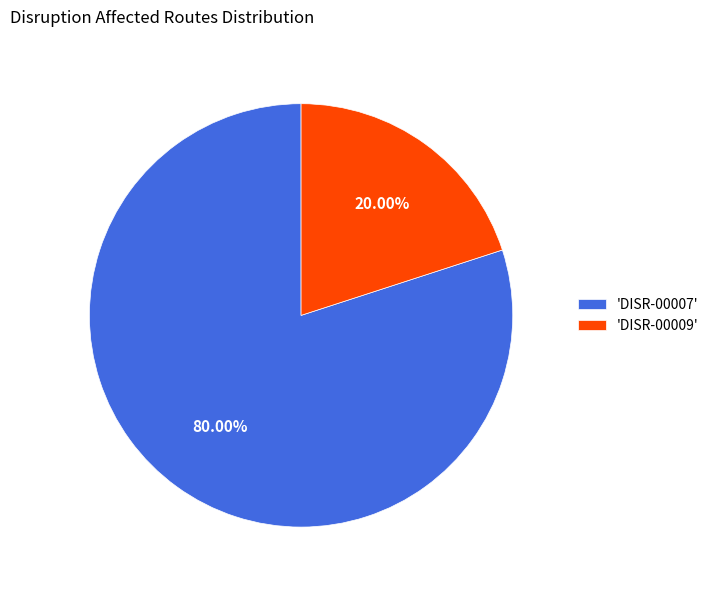

How many segments does this pie chart have?

2